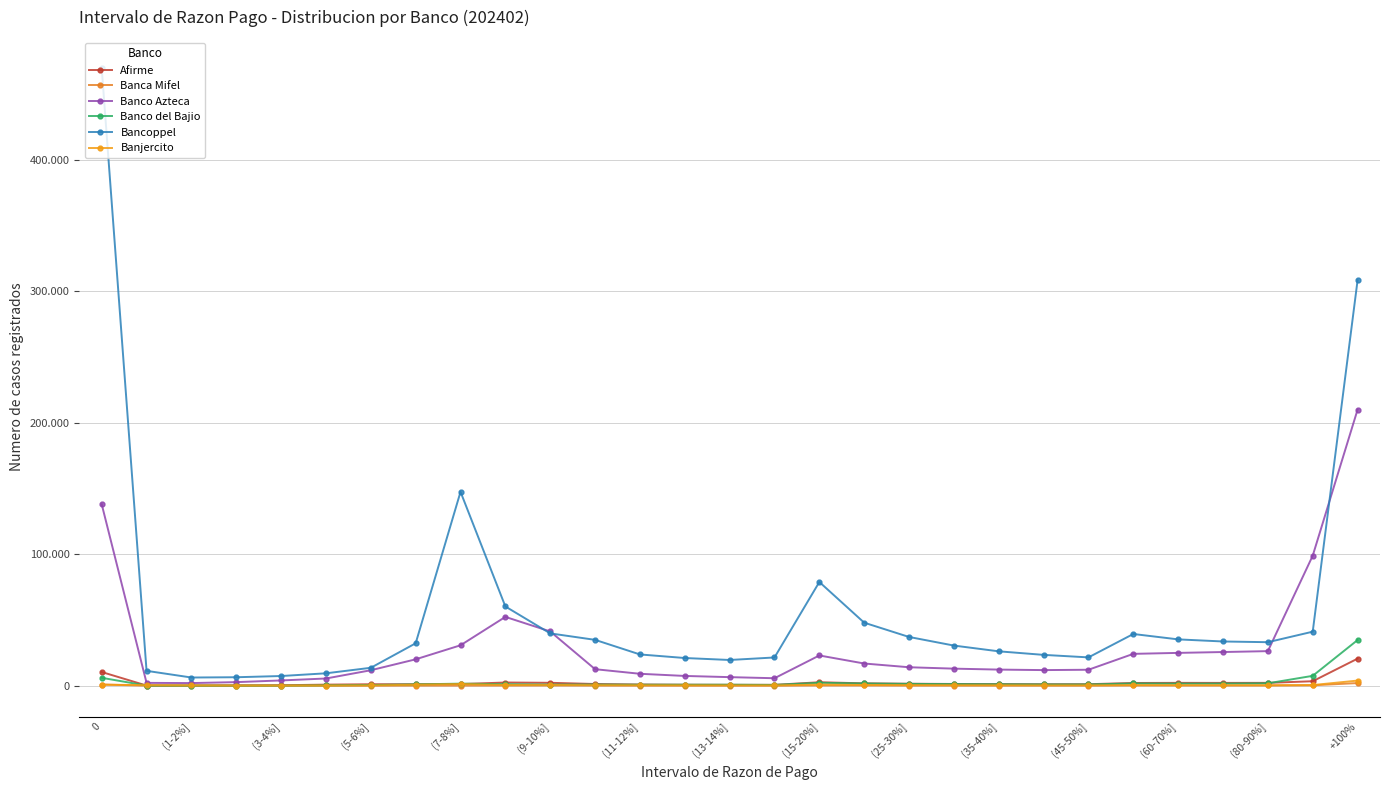

Which series has the largest total across all categories?

Bancoppel